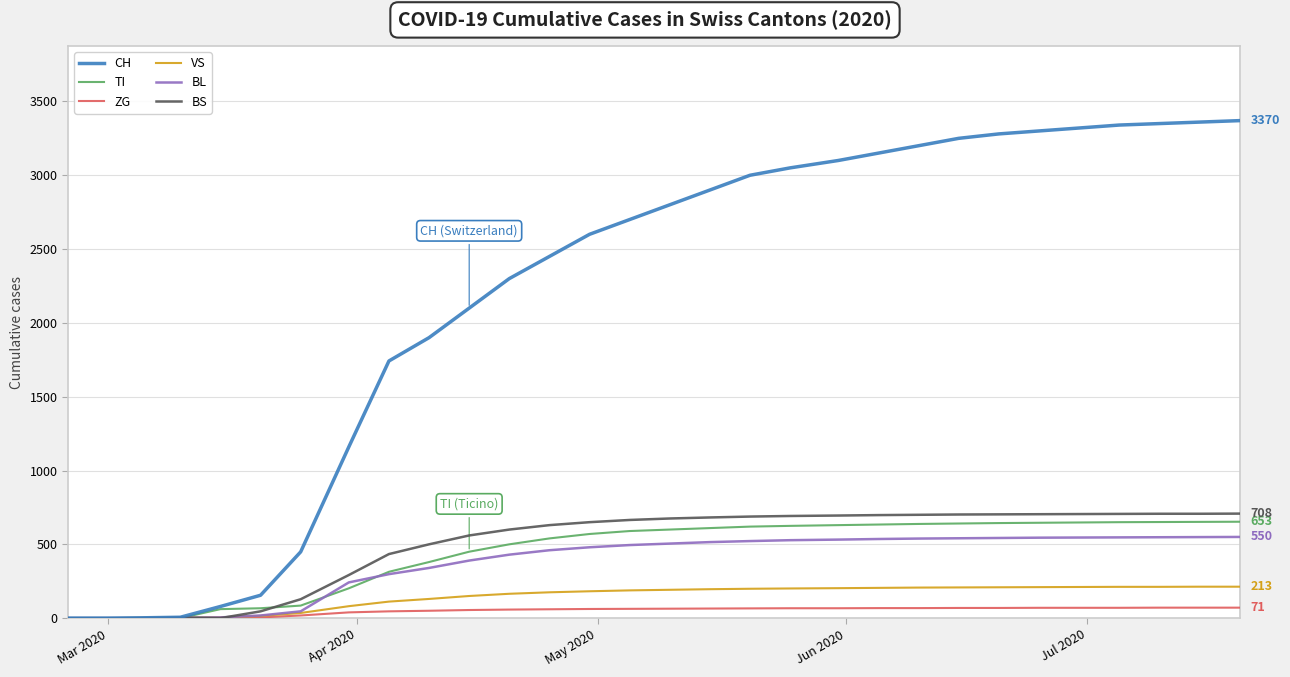

What is the highest value of the VS series?

213